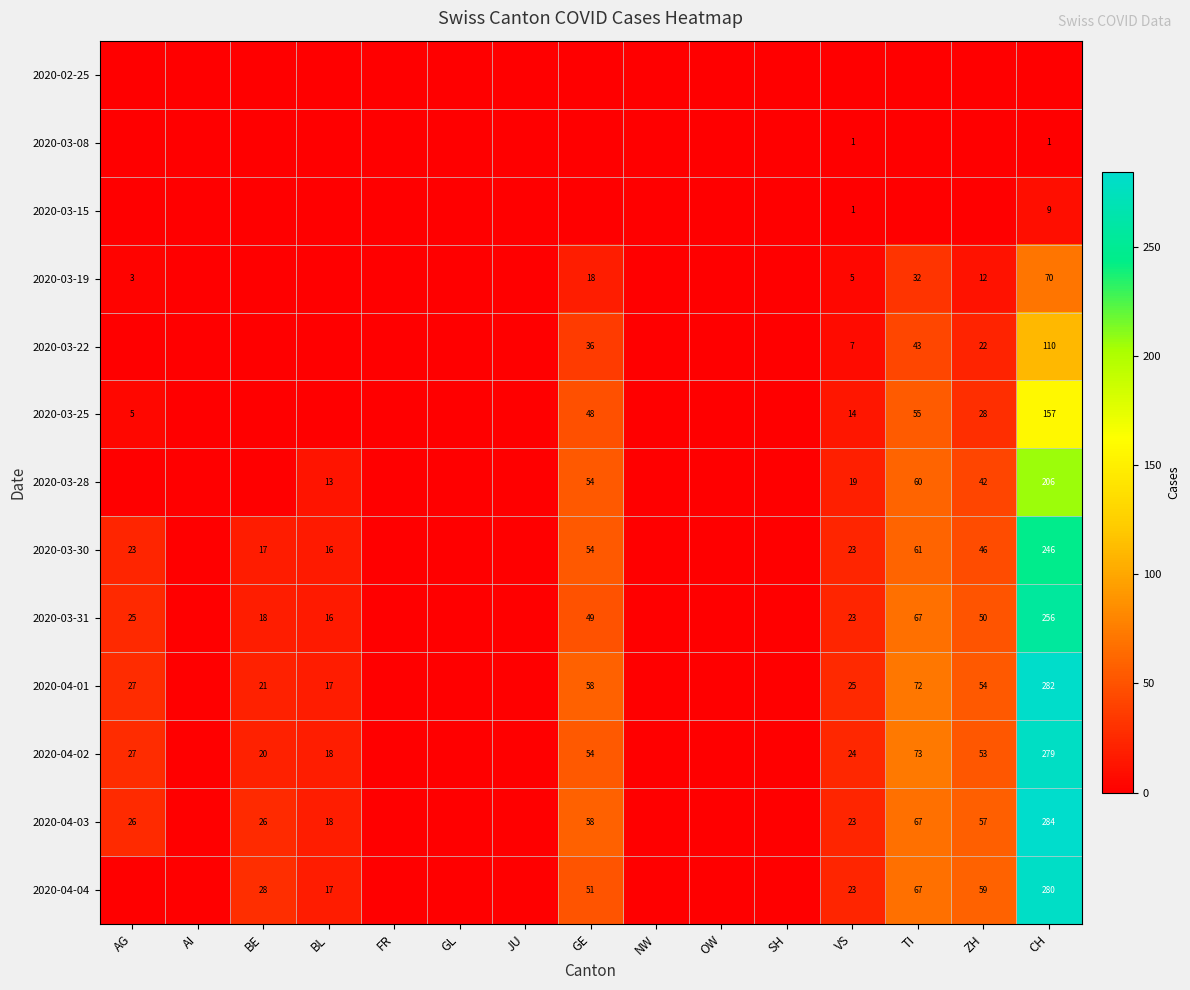

True or false: 2020-03-22 has a value of 15 at GE.

False